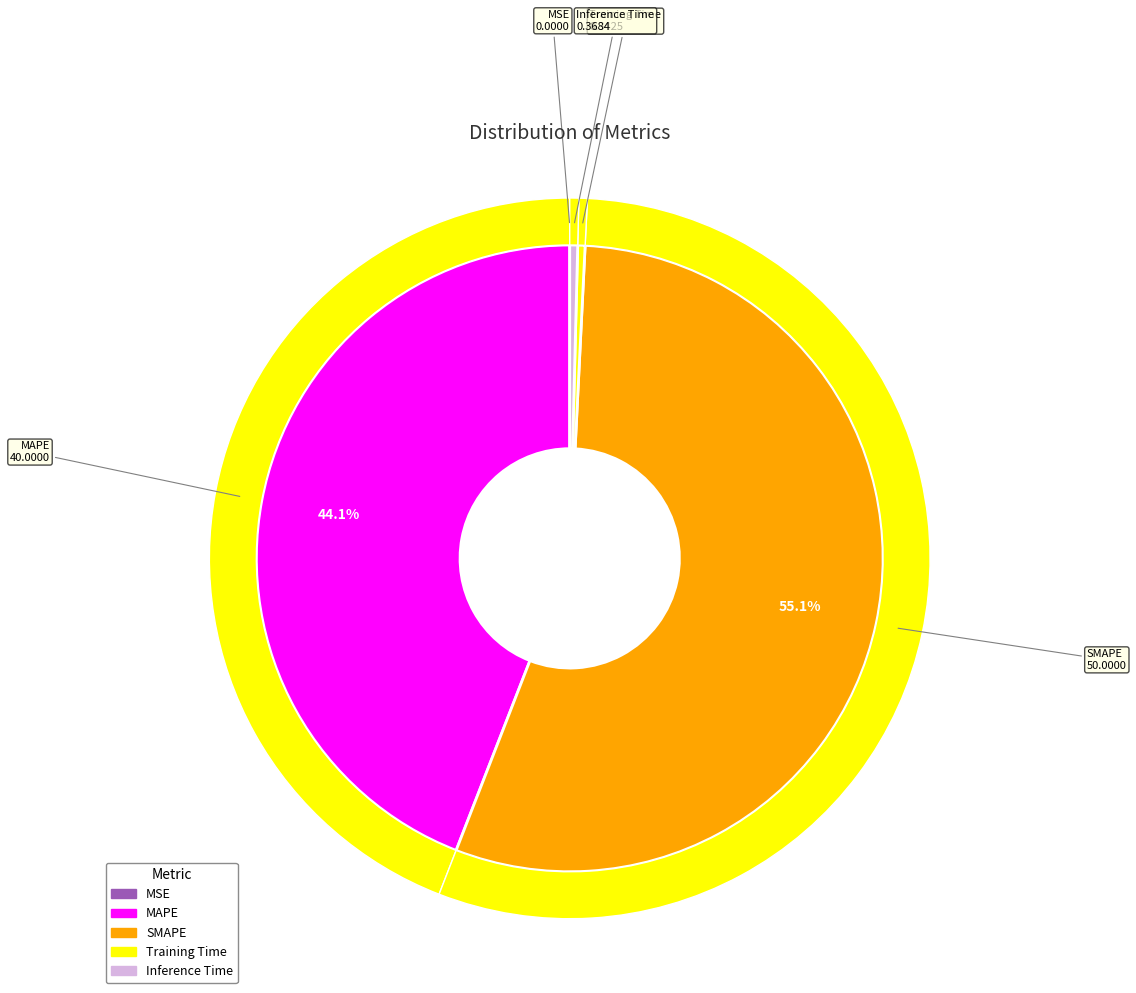

To the nearest percent, what is the difference between the largest and smallest slice percentages?

55%